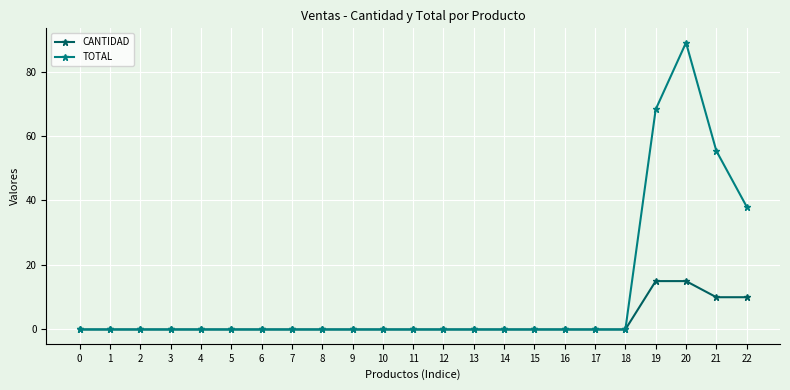

What is the value of the CANTIDAD point at the 20th from the left?

15.0